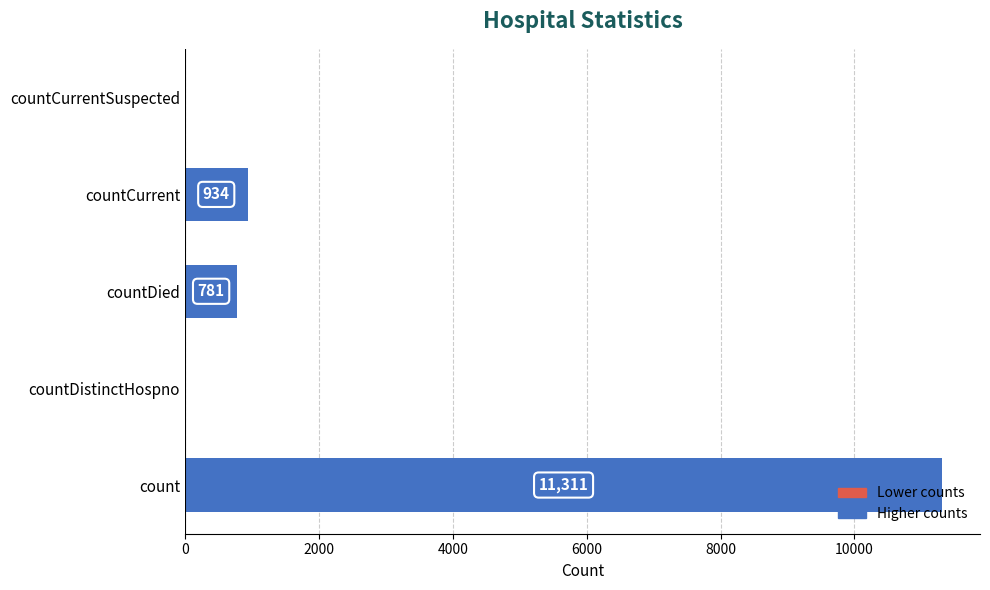

Where is the data nearest to the value 5655?

countCurrent